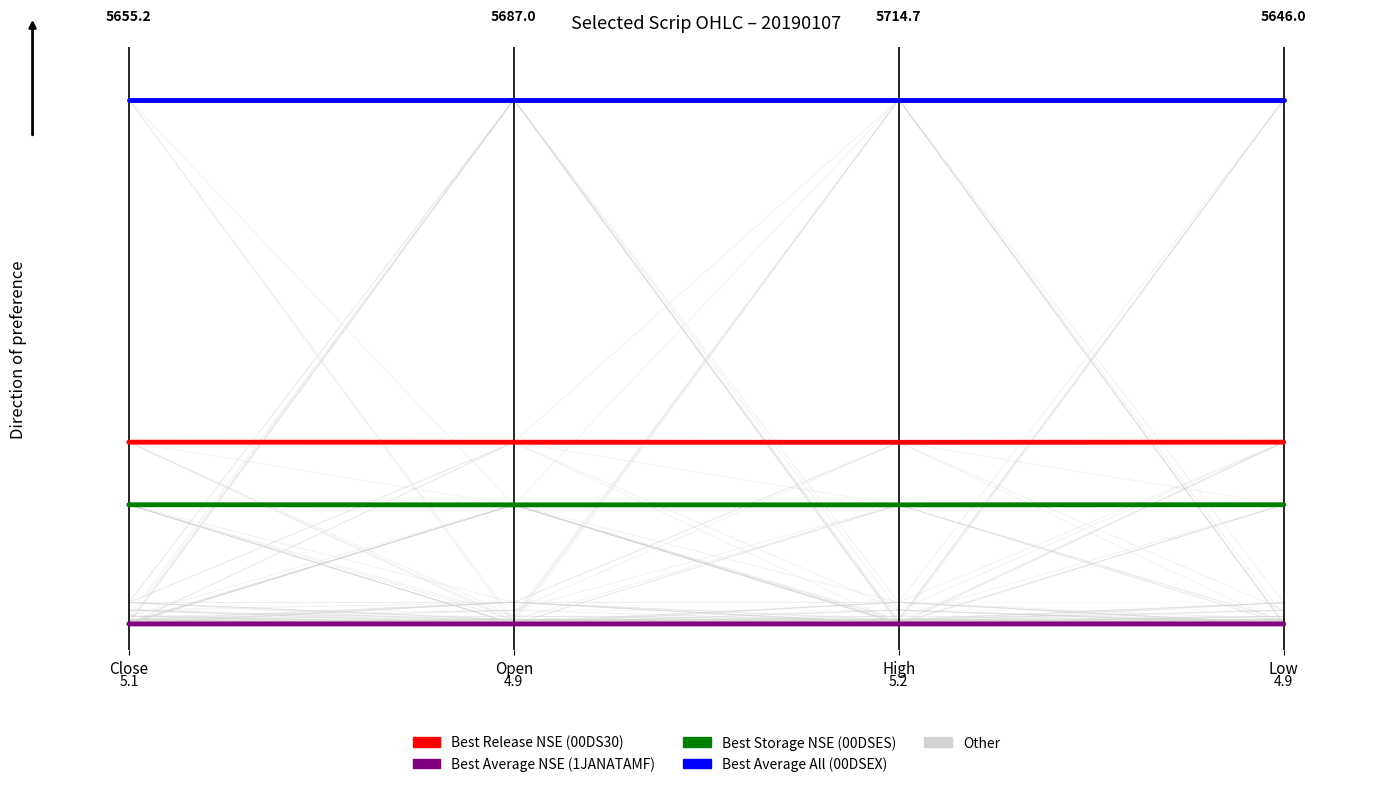

What is the total value across all series at Low?

1.6